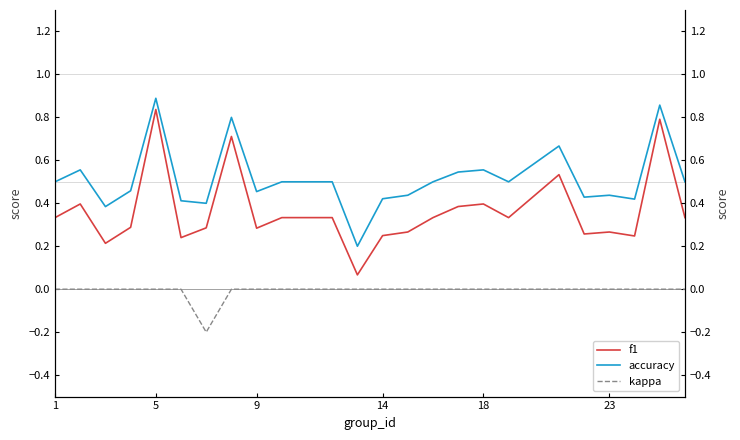

Which category has the highest value in the f1 series?

5